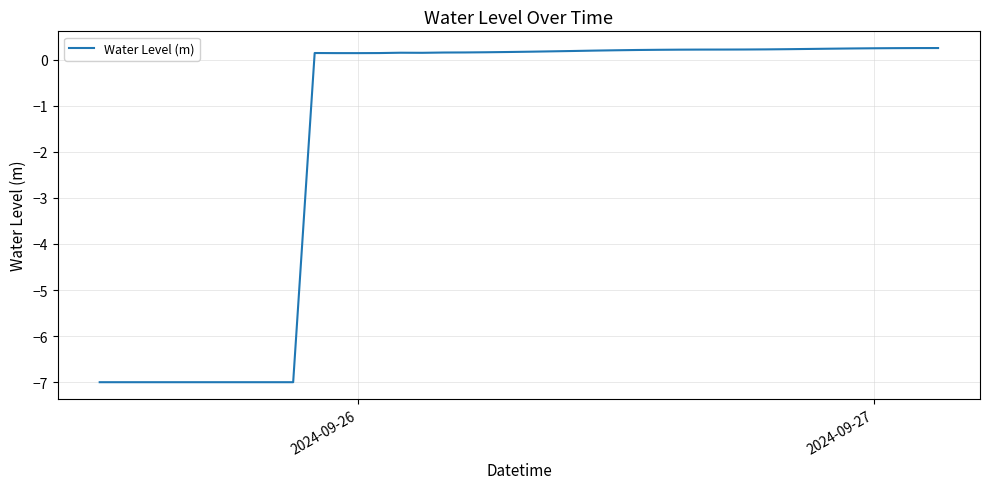

What is the difference between the maximum and minimum values?

7.3